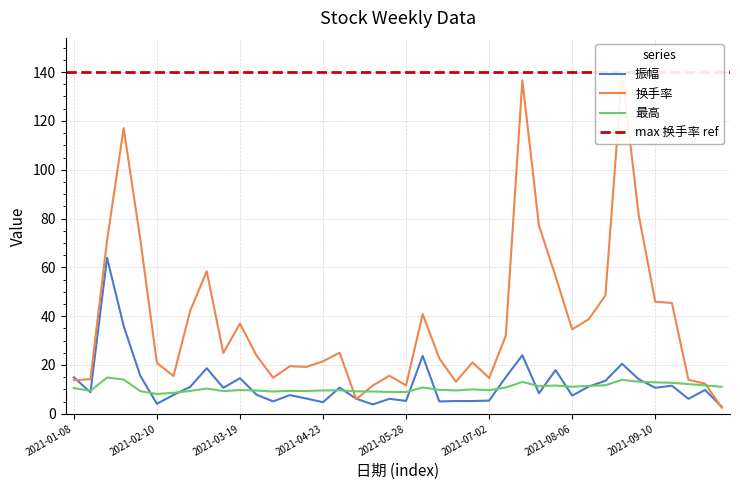

At how many categories does at least one series exceed 96?

3